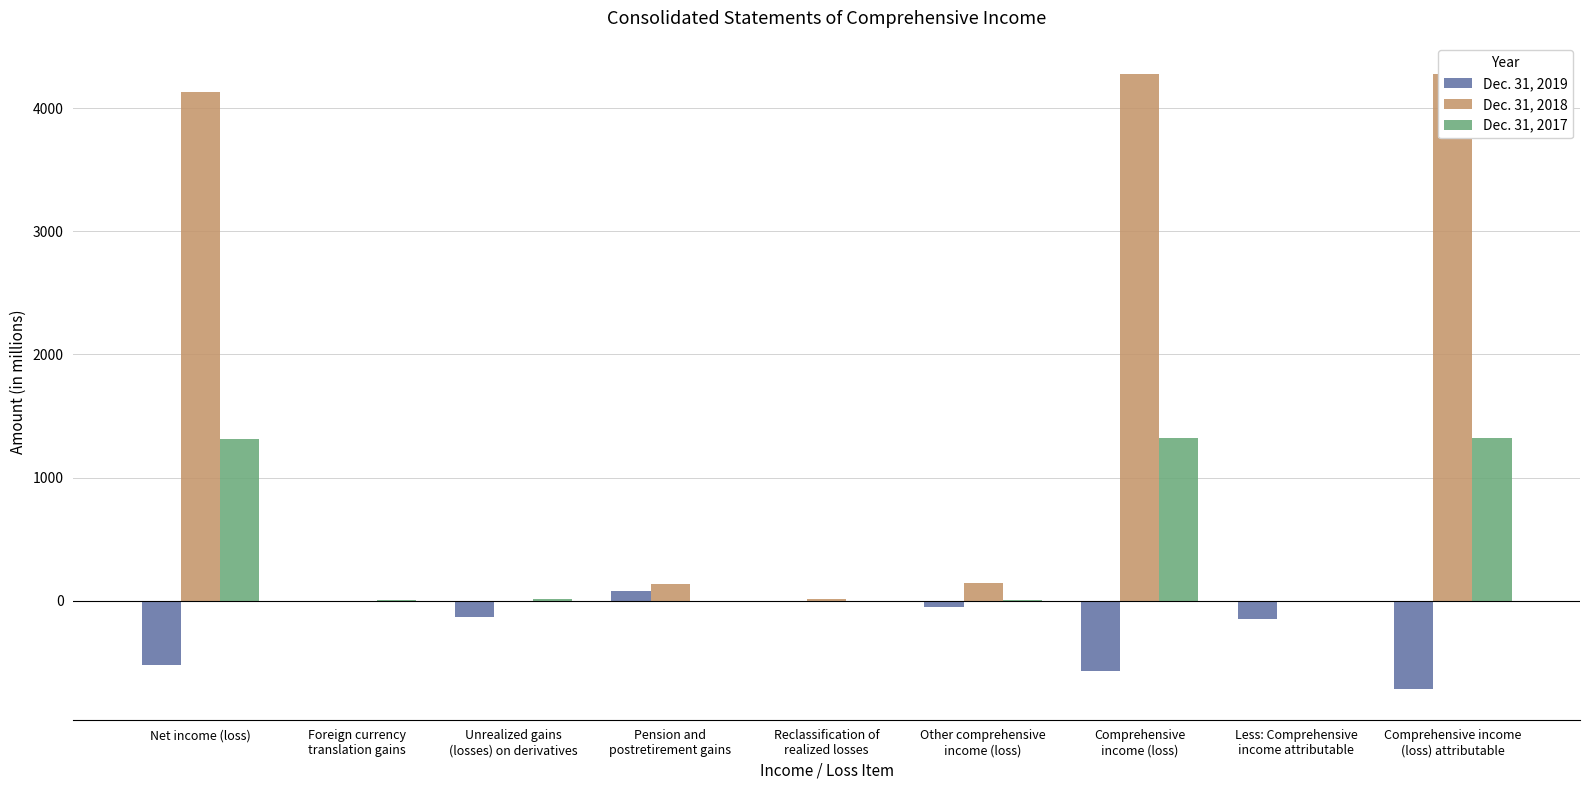

Which series has the largest range (max minus min)?

Dec. 31, 2018